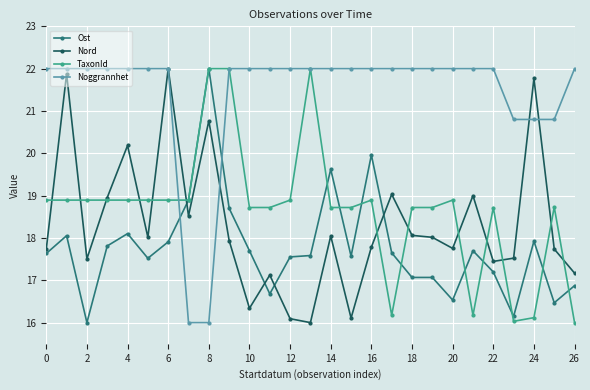

True or false: Ost has more than 1 interior local peaks.

True